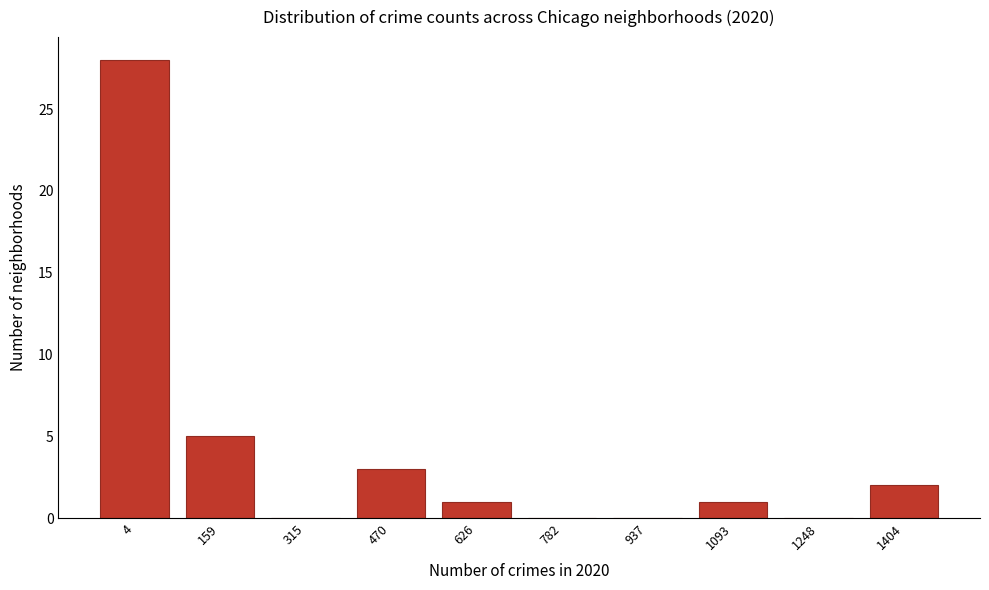

Reading left to right, extract all data points from this chart.

4=28	159=5	315=0	470=3	626=1	782=0	937=0	1093=1	1248=0	1404=2